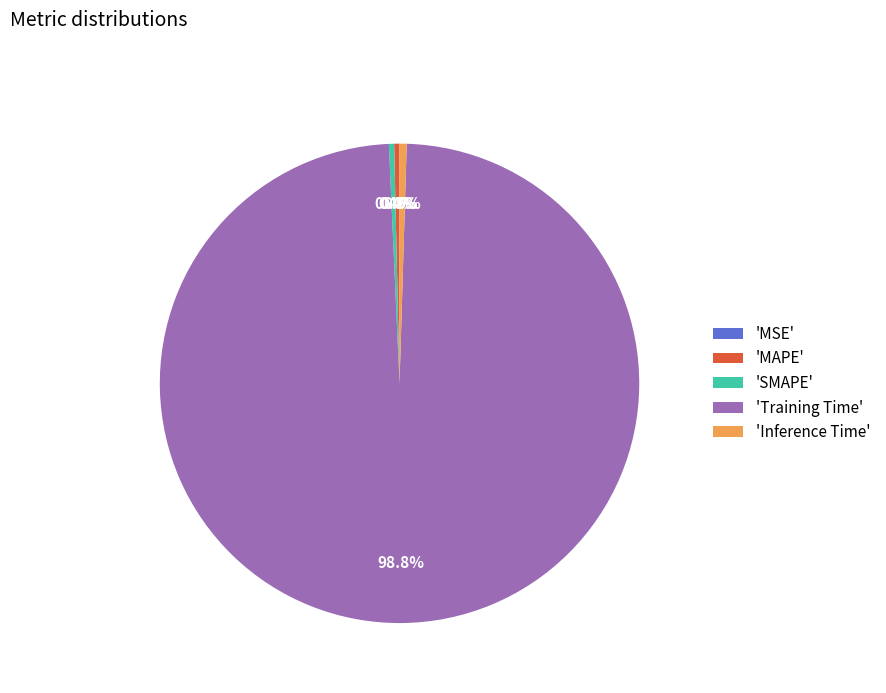

Is there a majority slice in this chart?

Yes